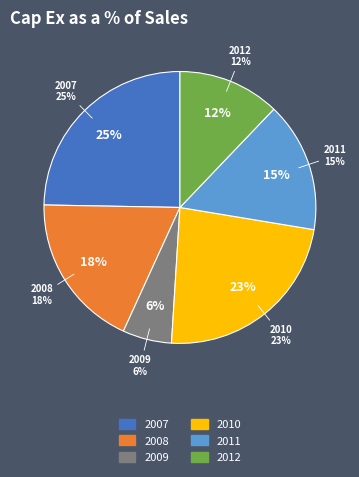

Is it true that 2008 is 18% of the pie?

True